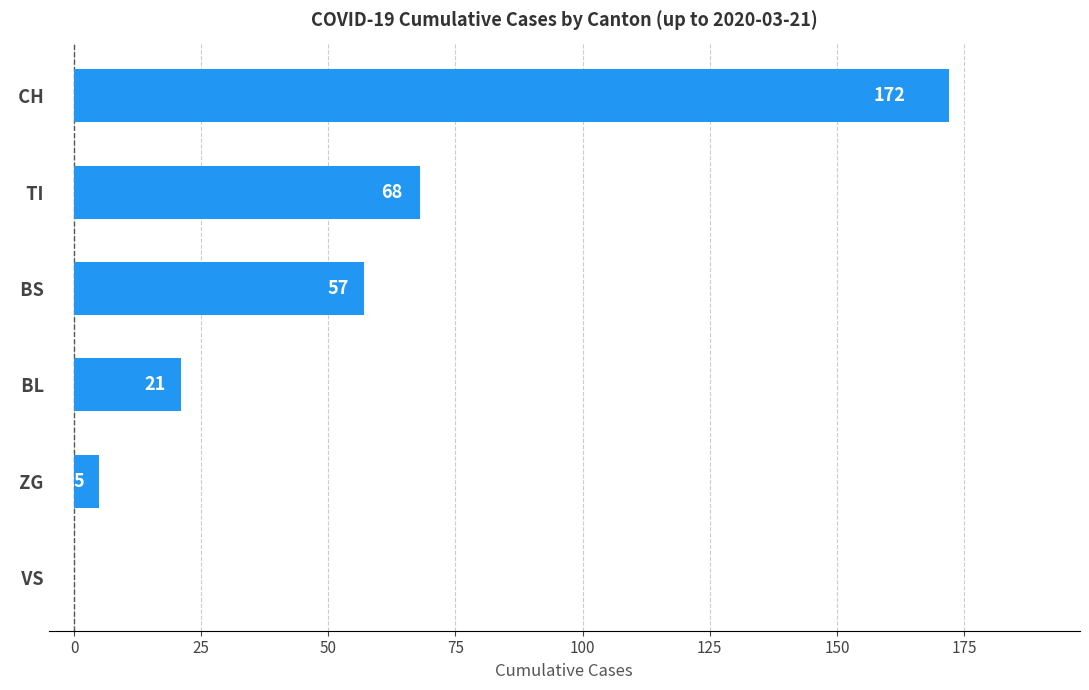

The chart shows a value of 91 at   BS. True or false?

False